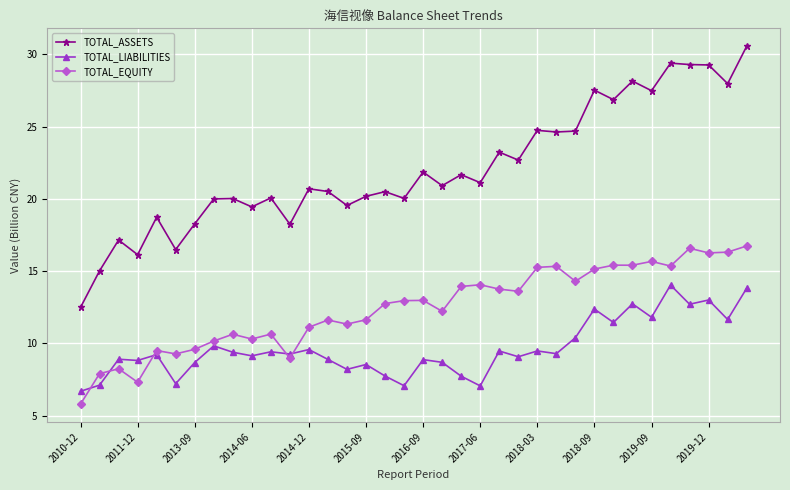

Does the chart have visible grid lines?

Yes